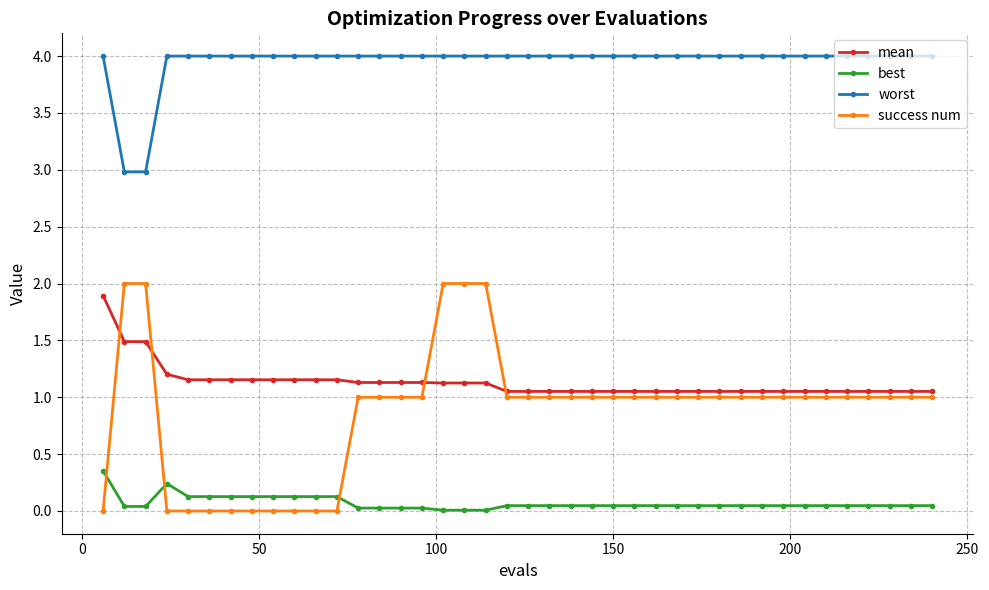

What is the sum of all worst values?

158.0